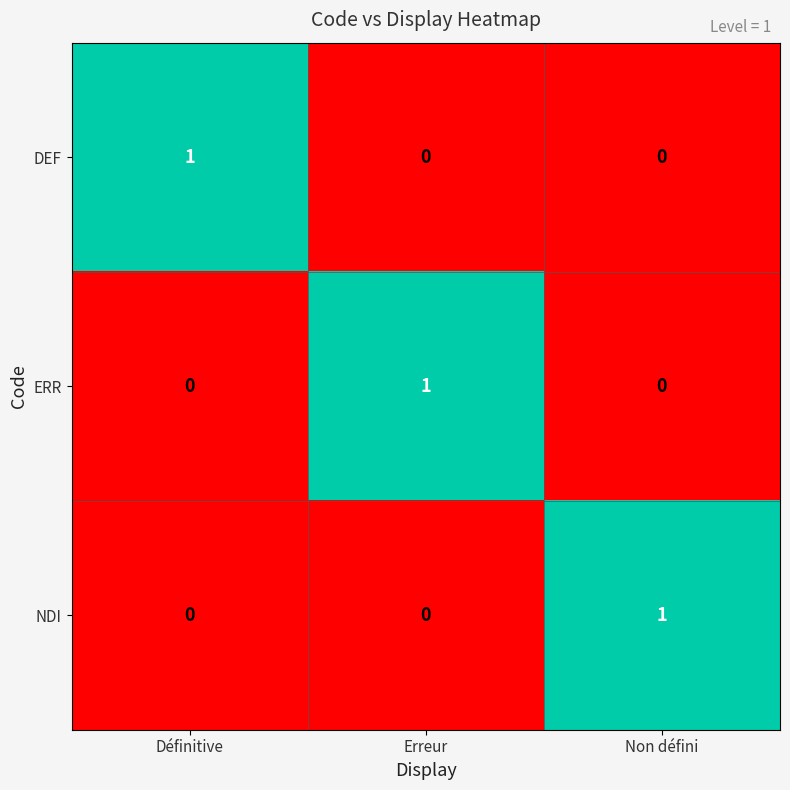

True or false: NDI has a value of 1 at Non défini.

True